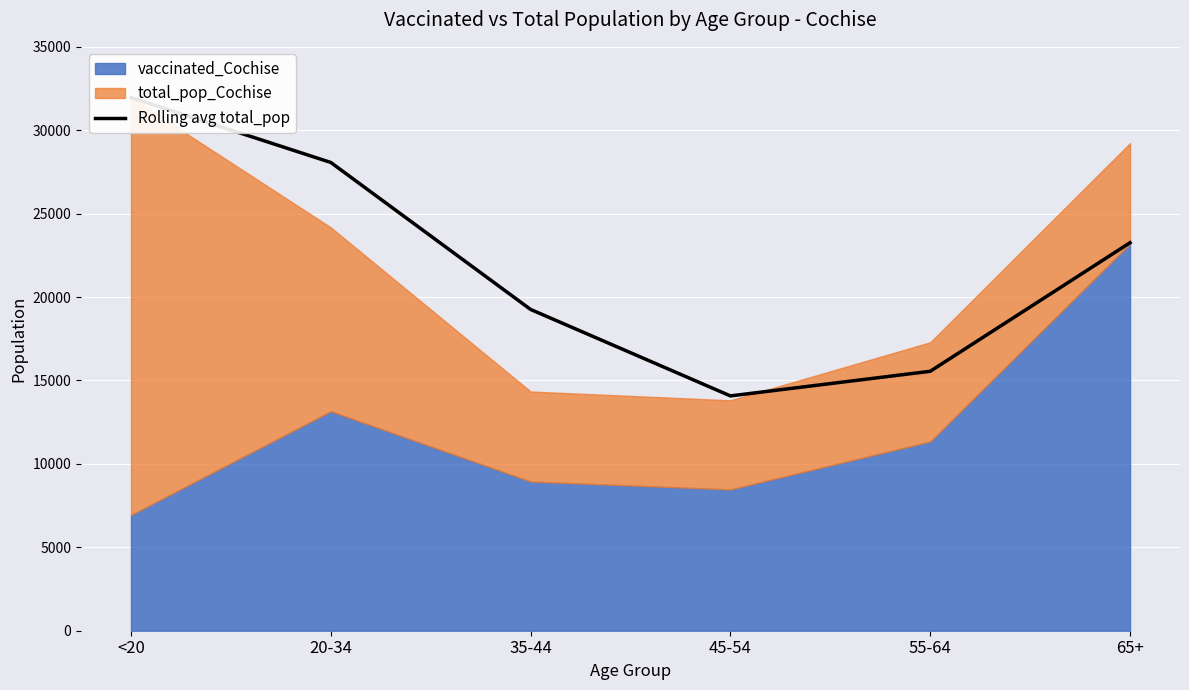

Is it true that the value at 35-44 is 19258.0?

True